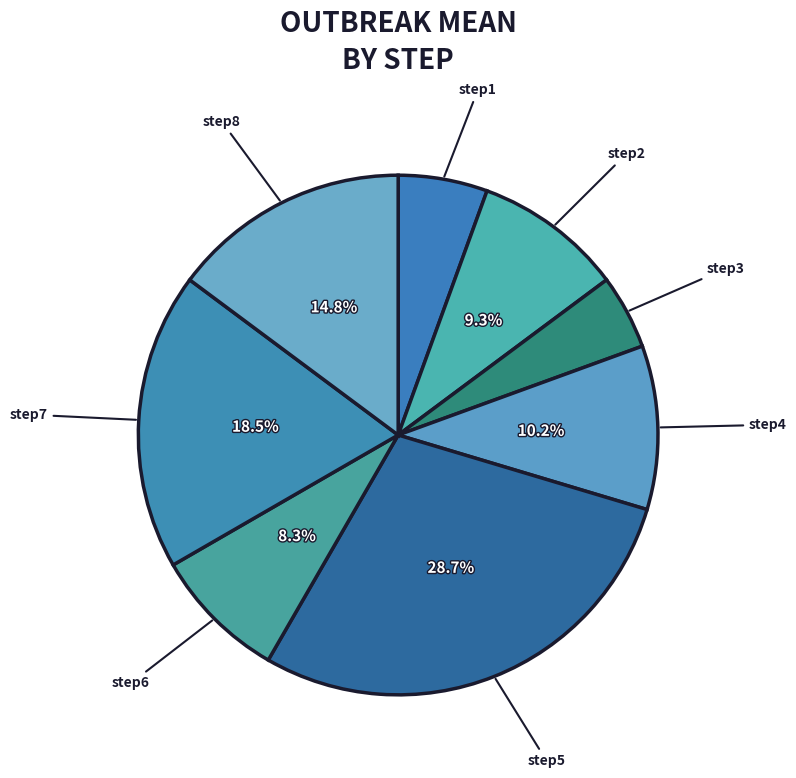

The step4 slice represents 10% of the pie. True or false?

True